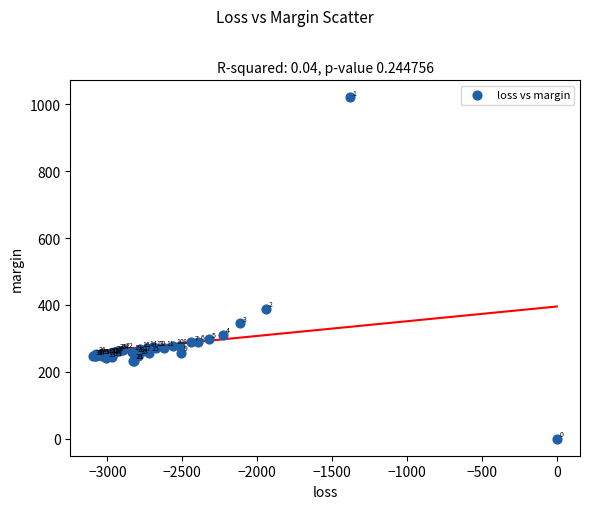

What Y value in the scatter plot is closest to 510?

387.8